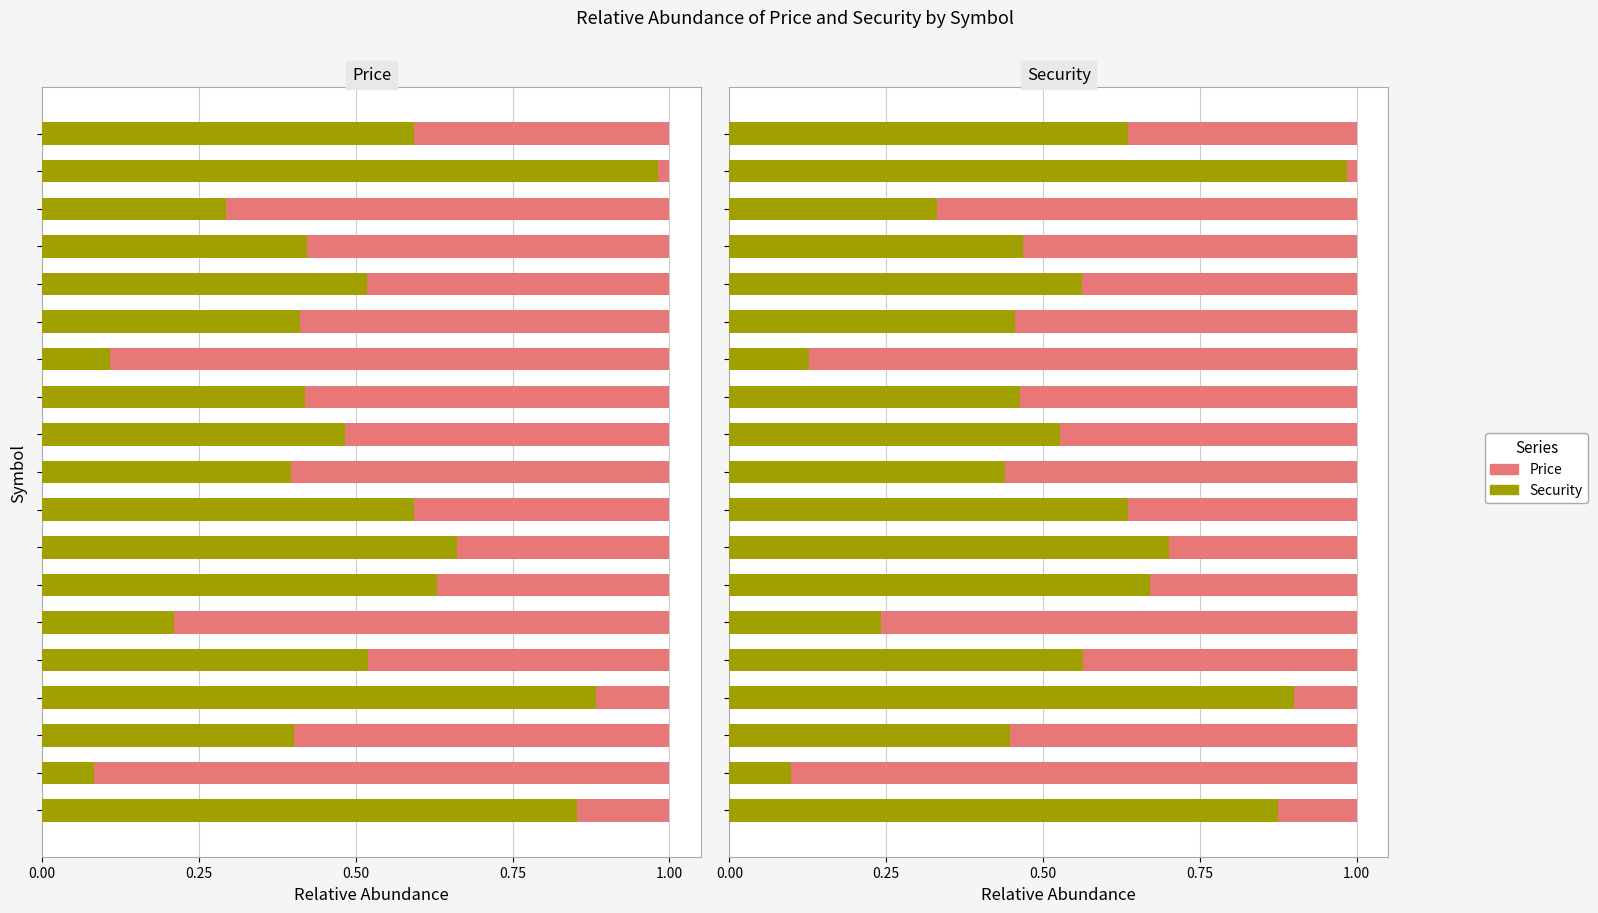

What are all the series names shown in the legend?

Security, Price